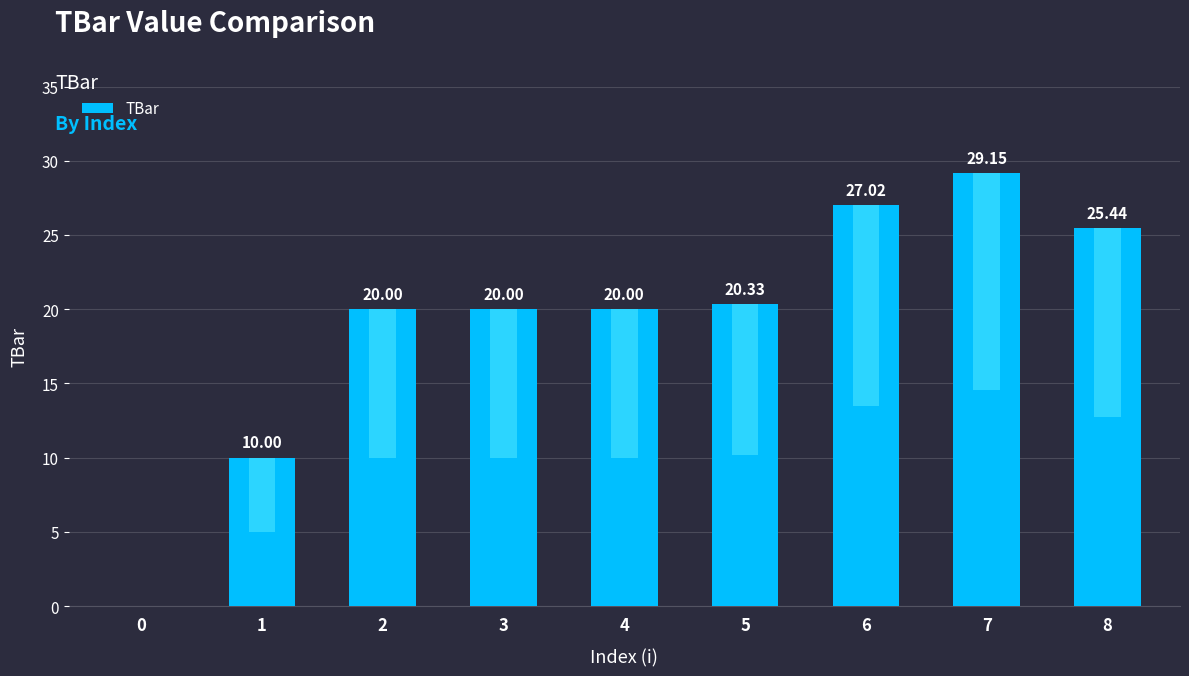

Which category has the highest value across all series?

7